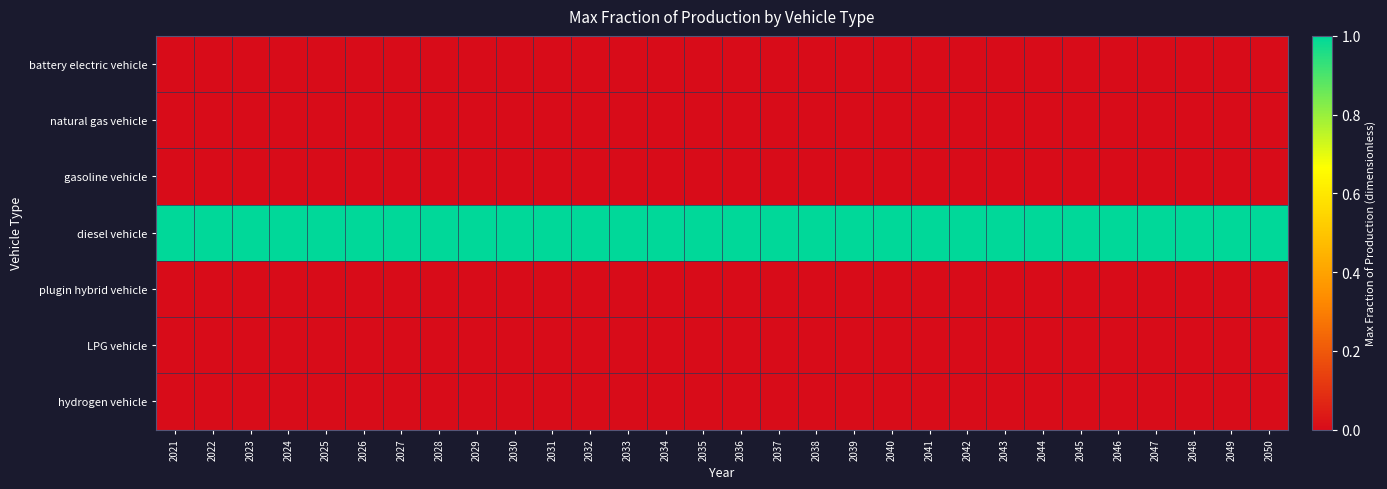

Between 2030 and 2021, which is larger?

2030